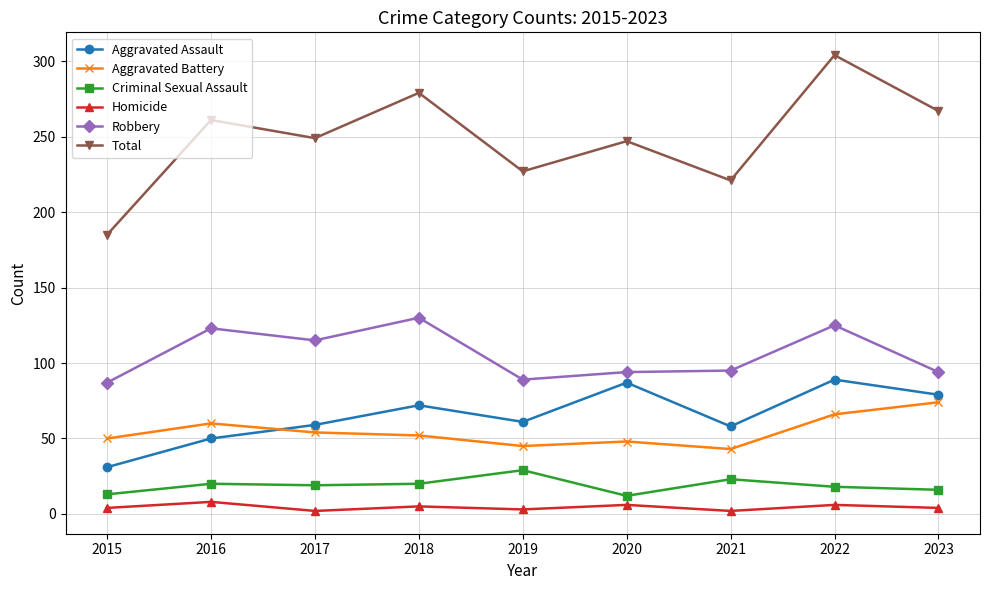

What is the spread (max minus min) of values at 2017?

247